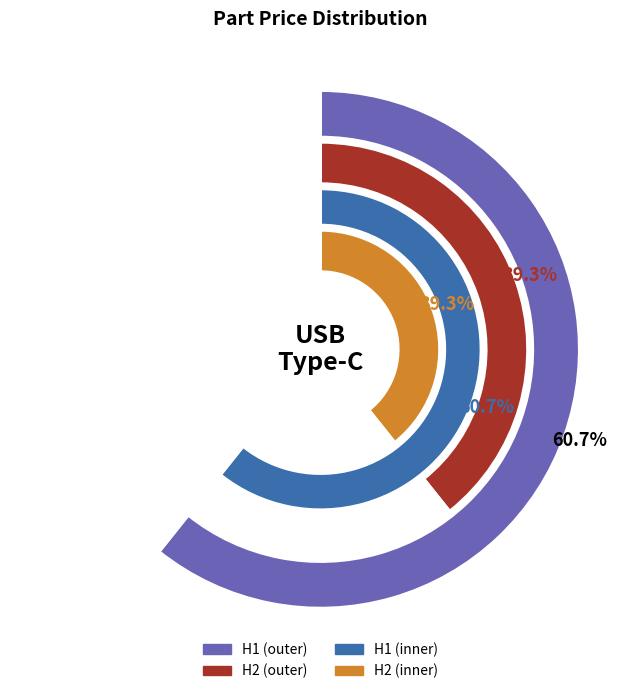

How many slices are in this pie chart?

2